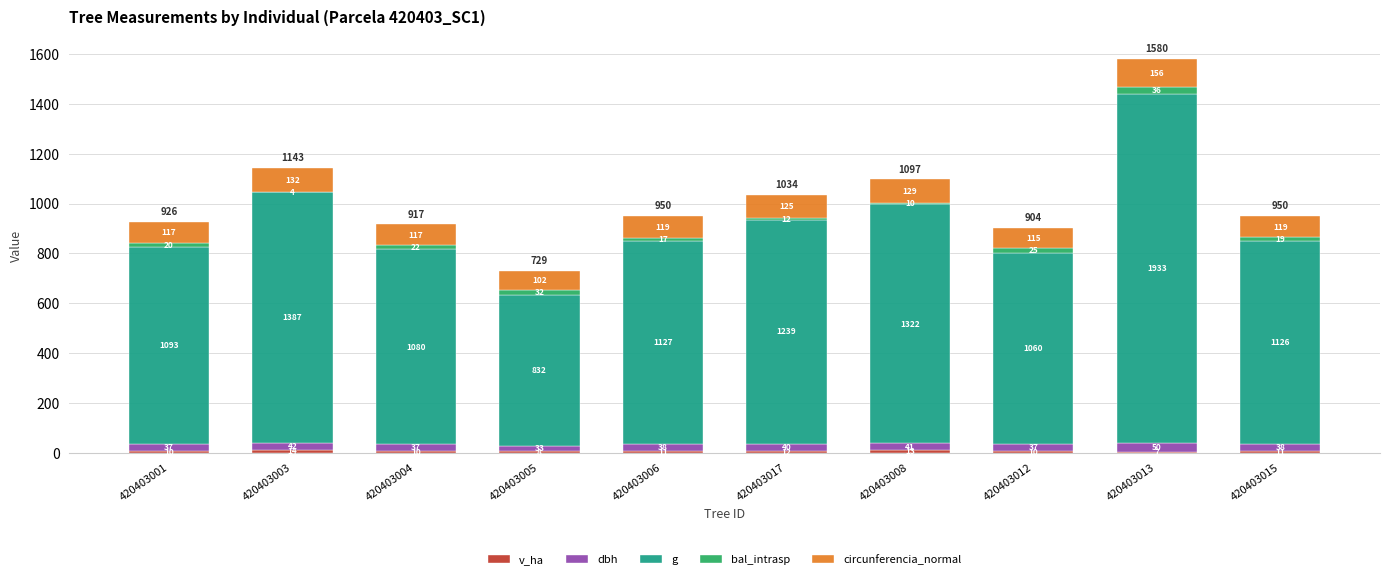

Where is g nearest to the value 1001?

420403003